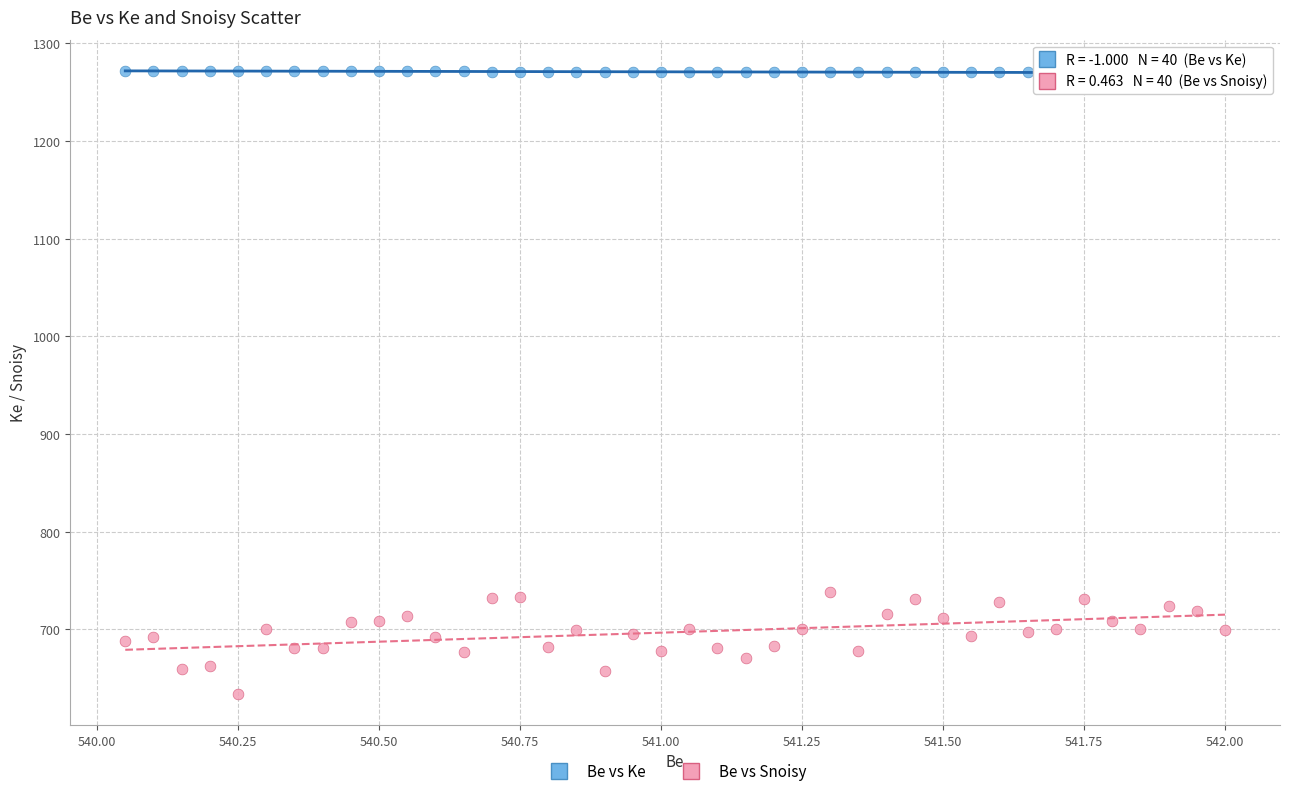

Which series reaches the minimum Y coordinate?

Be vs Snoisy